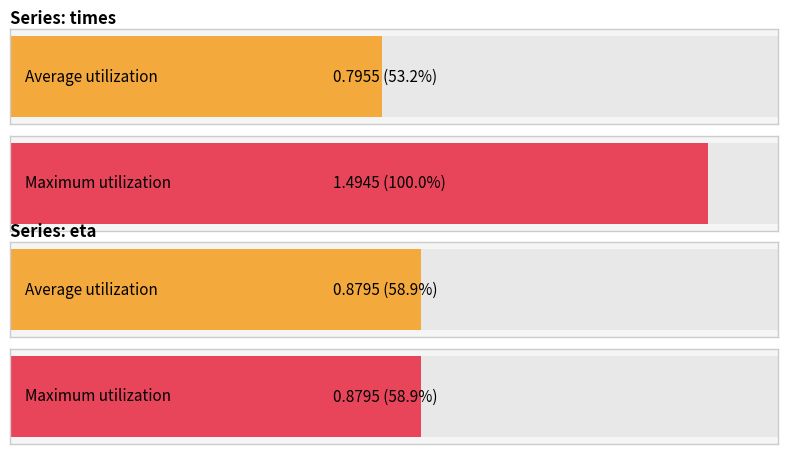

The value of times at 1 is 0.2. True or false?

False